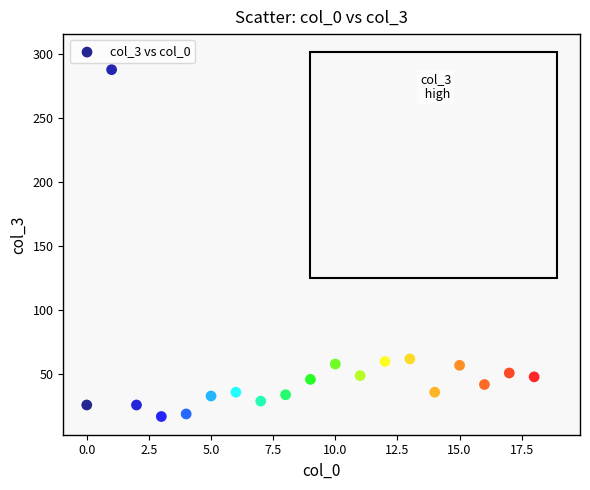

What is the range of Y values (max minus min)?

271